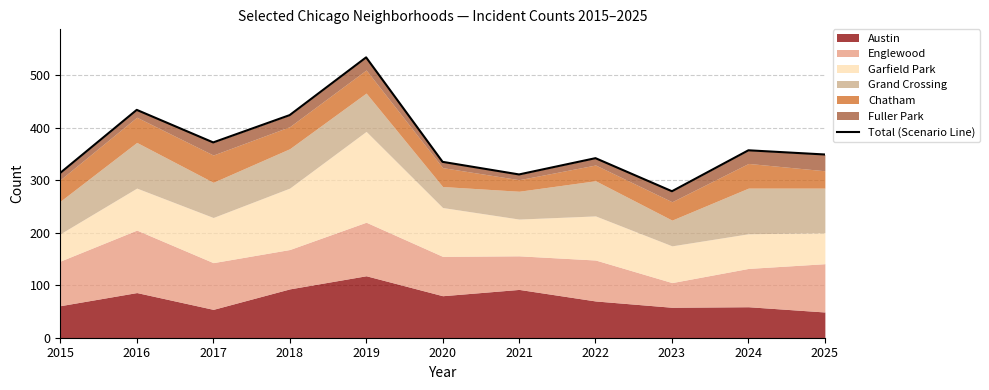

How many data points does each series have?

11